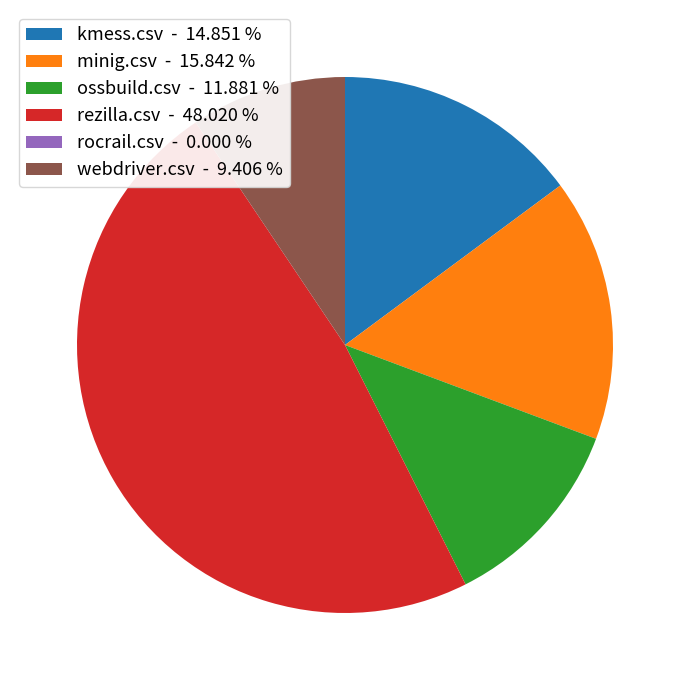

Combined, do ossbuild.csv - 11.881 % and webdriver.csv - 9.406 % account for over 50%?

No